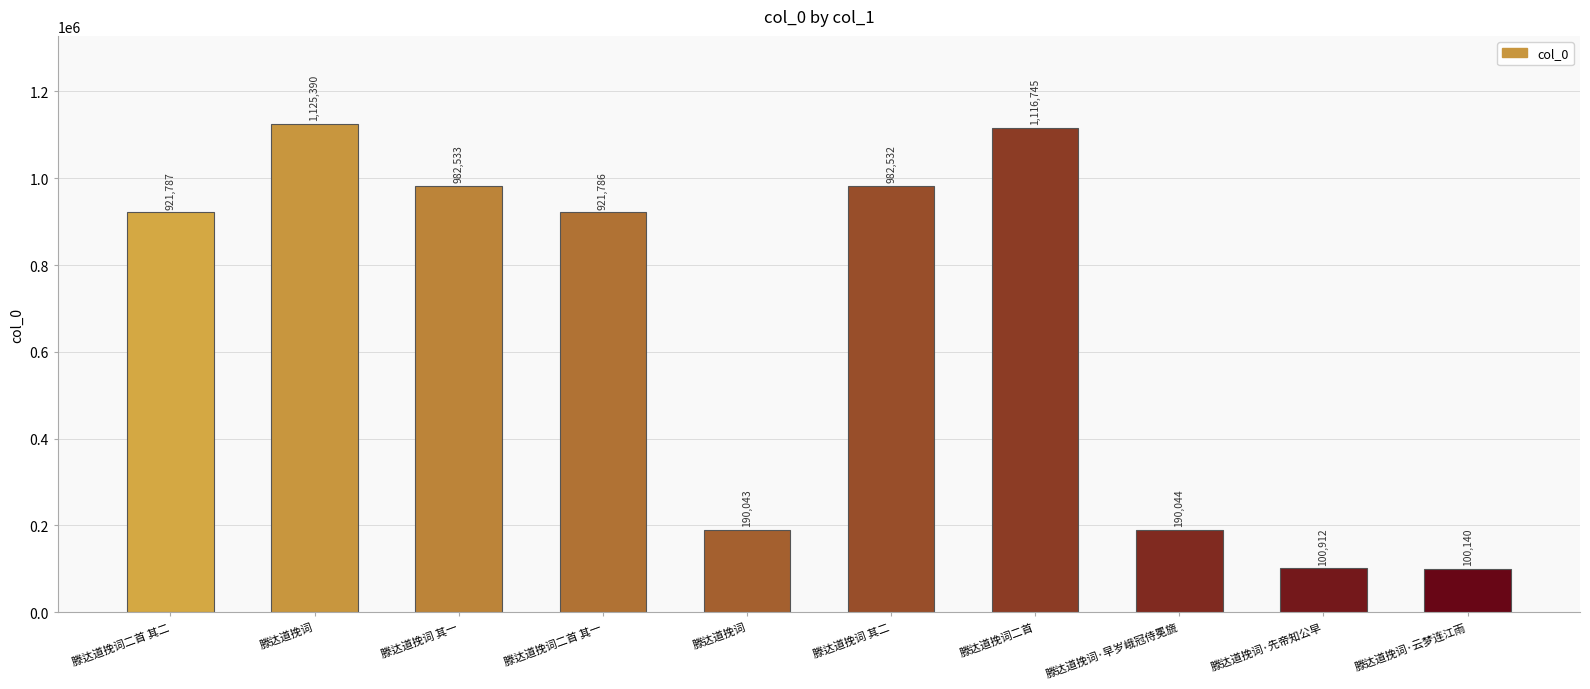

How many distinct data groups are displayed?

1